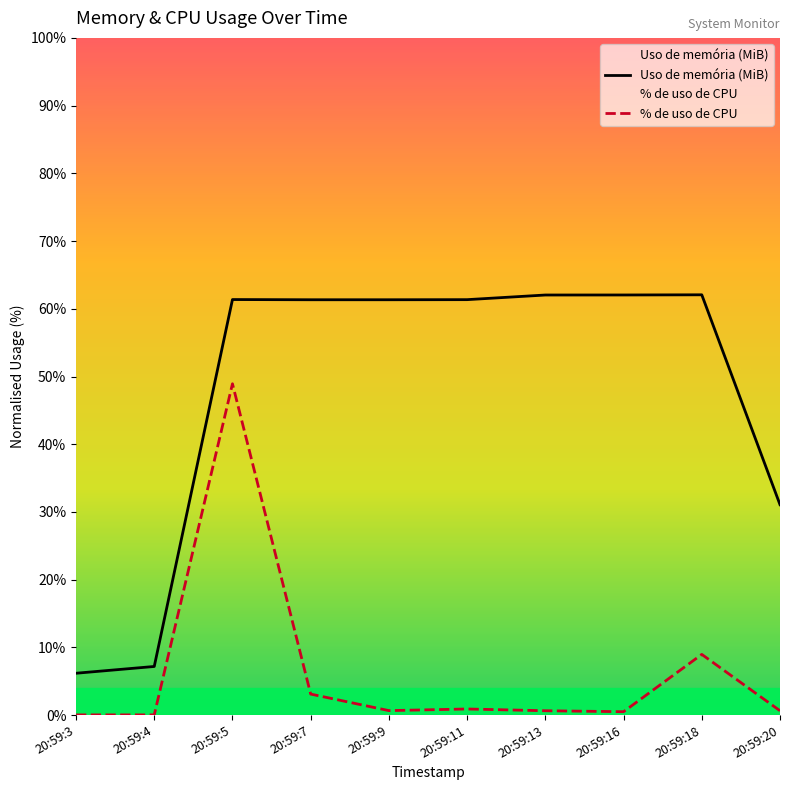

At how many categories does at least one series exceed 30?

8